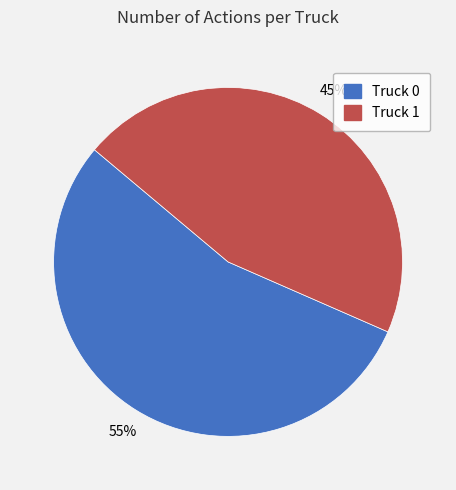

Rank the categories by value from highest to lowest.

Truck 0, Truck 1